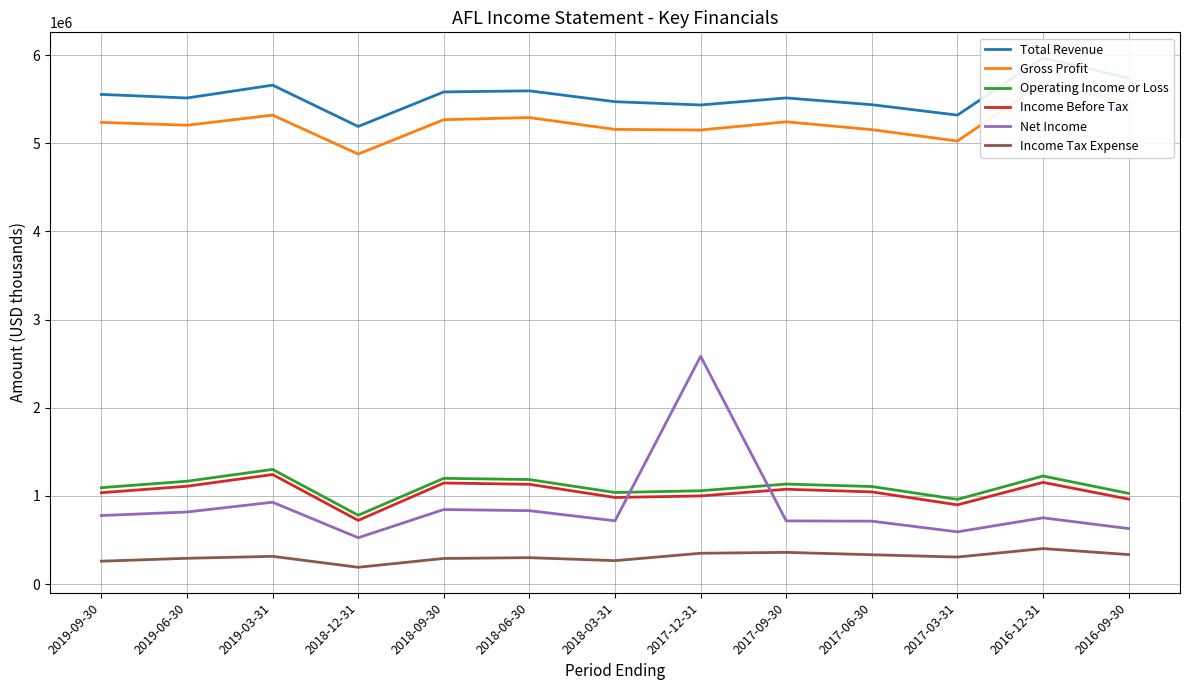

What is the sum of all Income Tax Expense values?

3991000